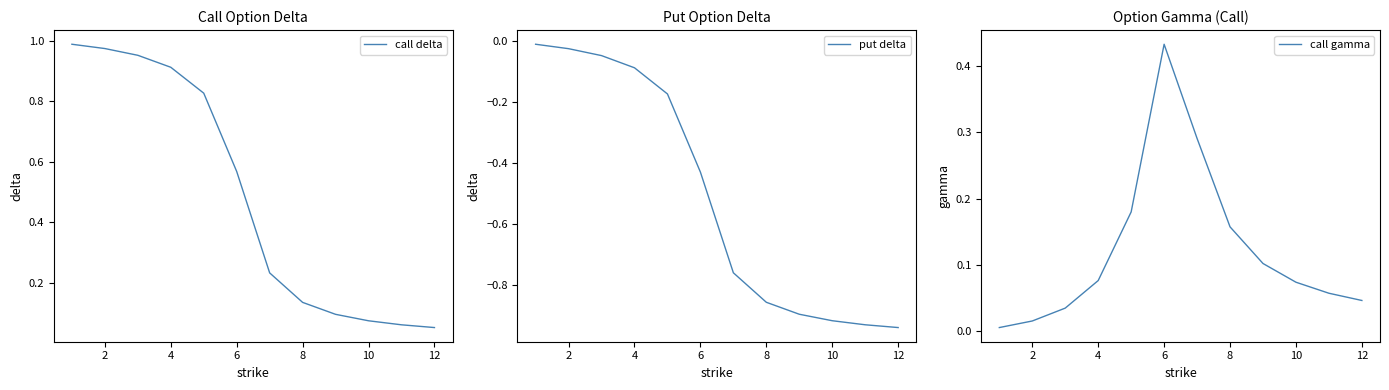

Rank the series by their average value, from highest to lowest.

call delta, call gamma, put delta